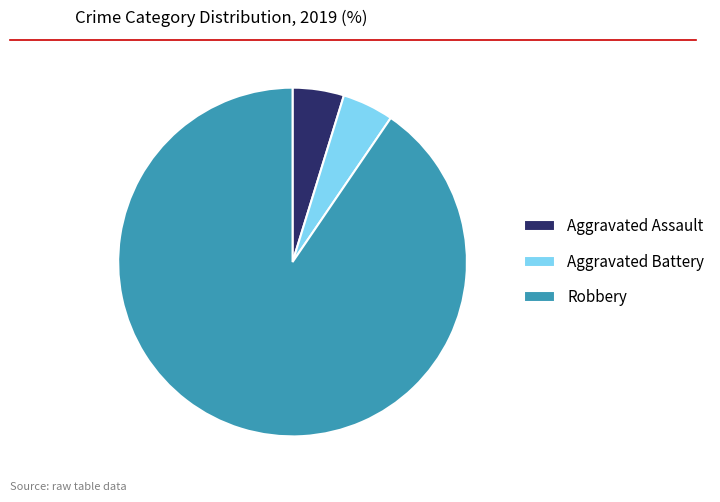

Do Aggravated Assault and Aggravated Battery together represent more than half of the pie?

No